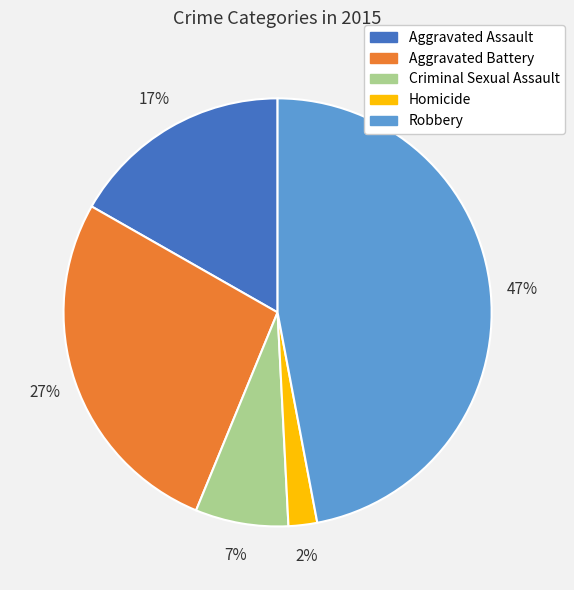

Does Aggravated Battery represent more than half of the total?

No